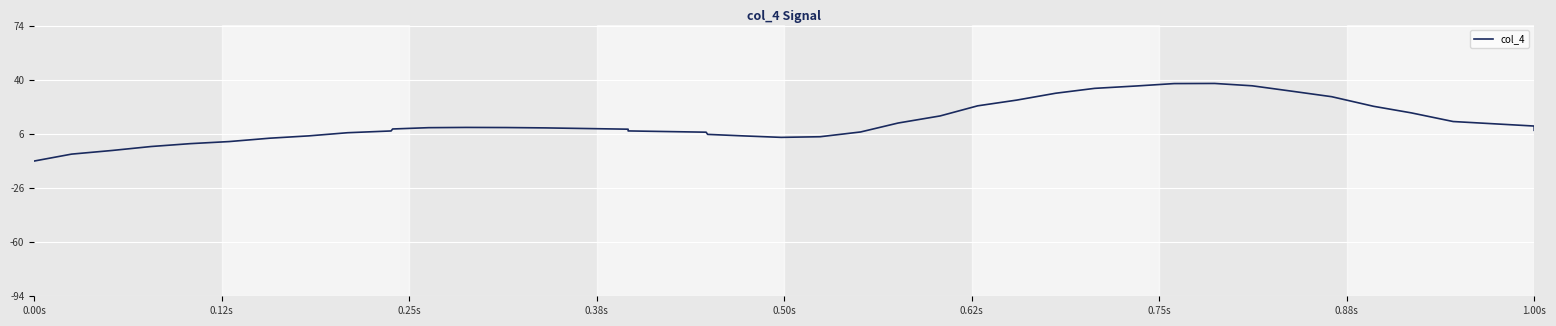

What is the difference between the second highest and second lowest values?

44.0